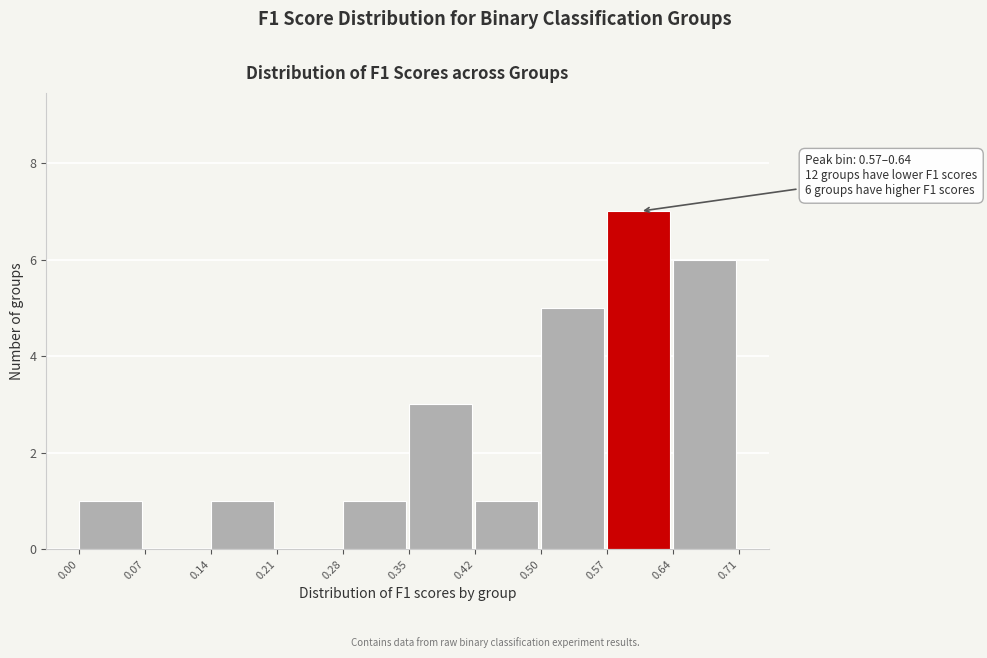

Which range on the x-axis has the tallest bar?

0.57 to 0.64